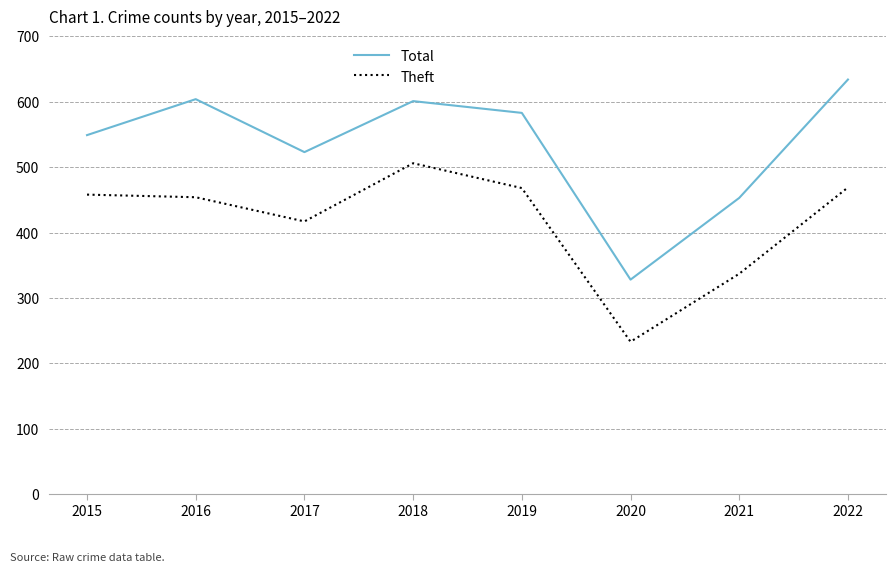

True or false: Theft has a value of 337 at 2021.

True